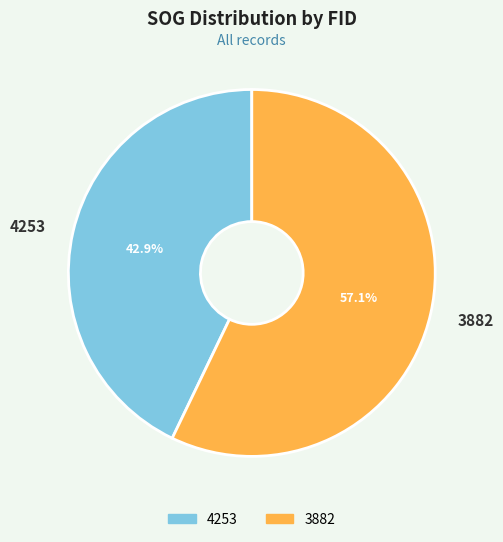

To the nearest percent, what is the average slice percentage?

50%